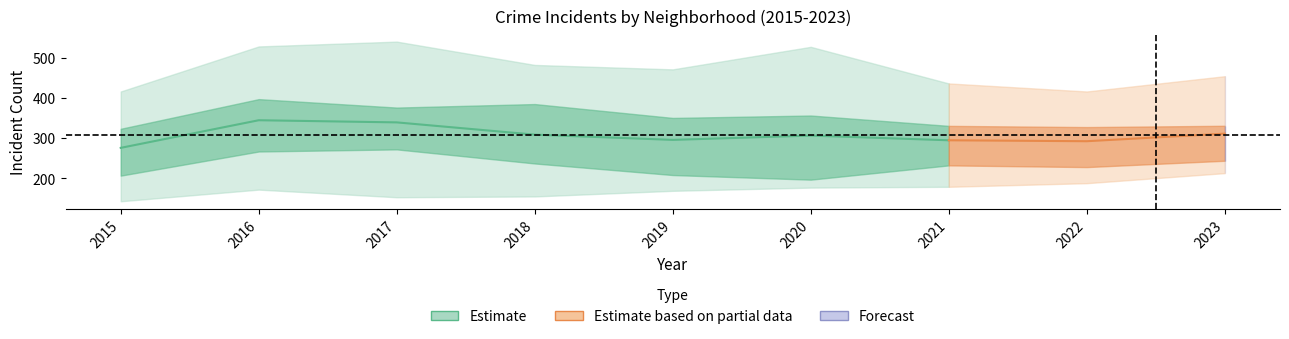

At which category does Garfield Park reach its first local valley?

2017